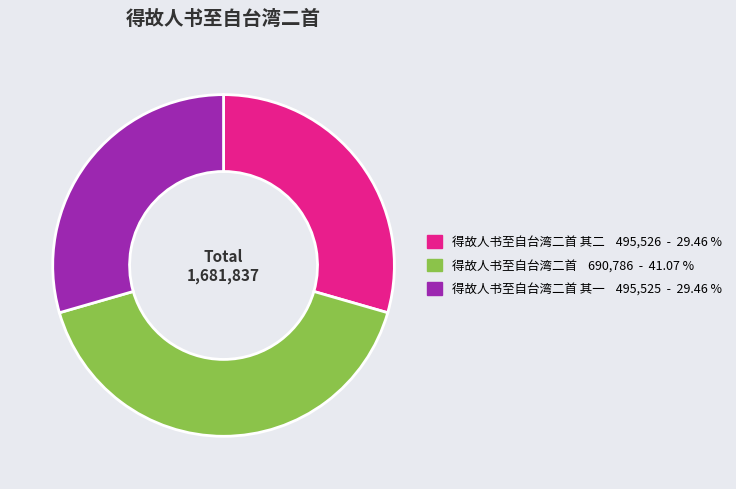

Is there a majority slice in this chart?

No